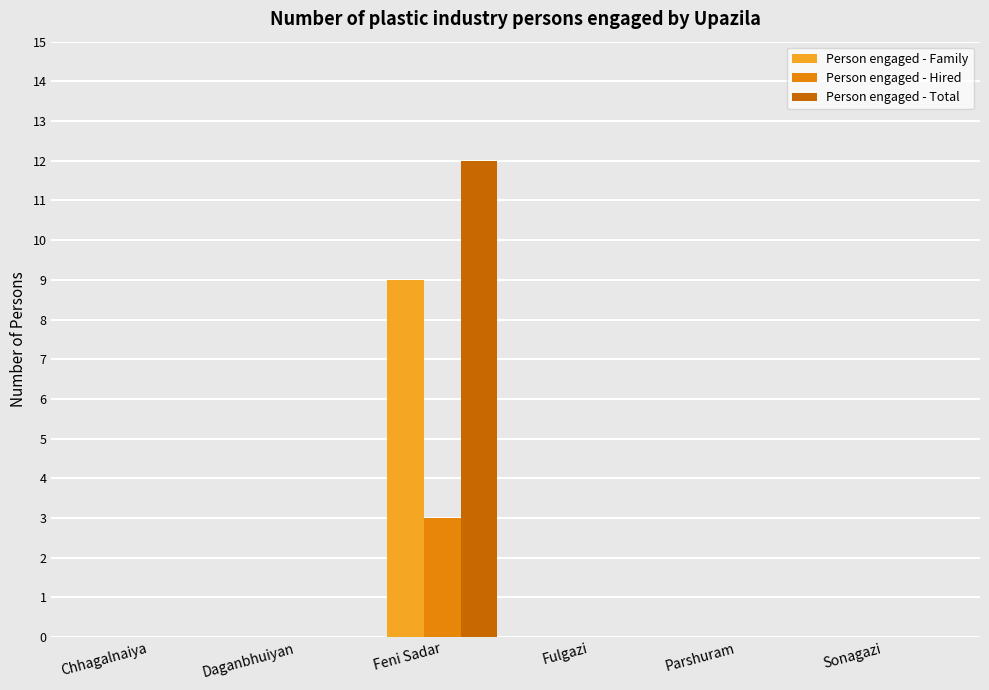

Reading right to left, what are all the values shown in this chart?

Person engaged - Family: Sonagazi=0	Parshuram=0	Fulgazi=0	Feni Sadar=9	Daganbhuiyan=0	Chhagalnaiya=0
Person engaged - Hired: Sonagazi=0	Parshuram=0	Fulgazi=0	Feni Sadar=3	Daganbhuiyan=0	Chhagalnaiya=0
Person engaged - Total: Sonagazi=0	Parshuram=0	Fulgazi=0	Feni Sadar=12	Daganbhuiyan=0	Chhagalnaiya=0